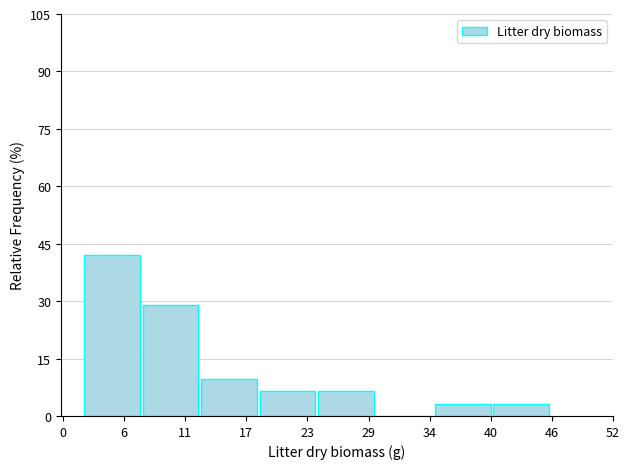

Over which range of the x-axis is the bar tallest?

2 to 7